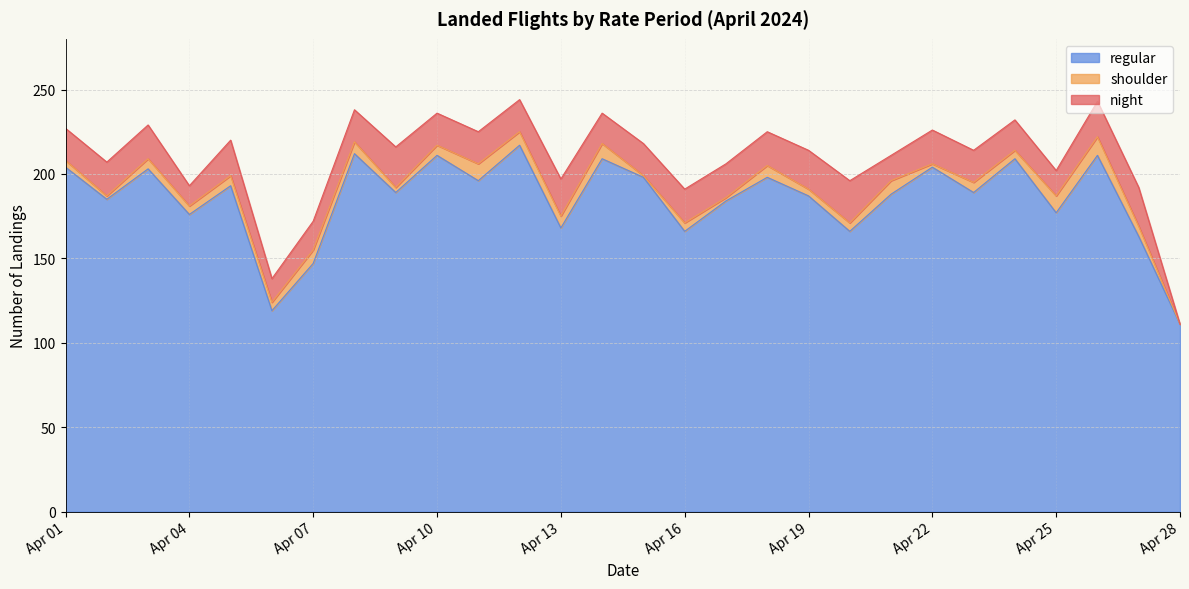

How many lines are shown in the chart?

3